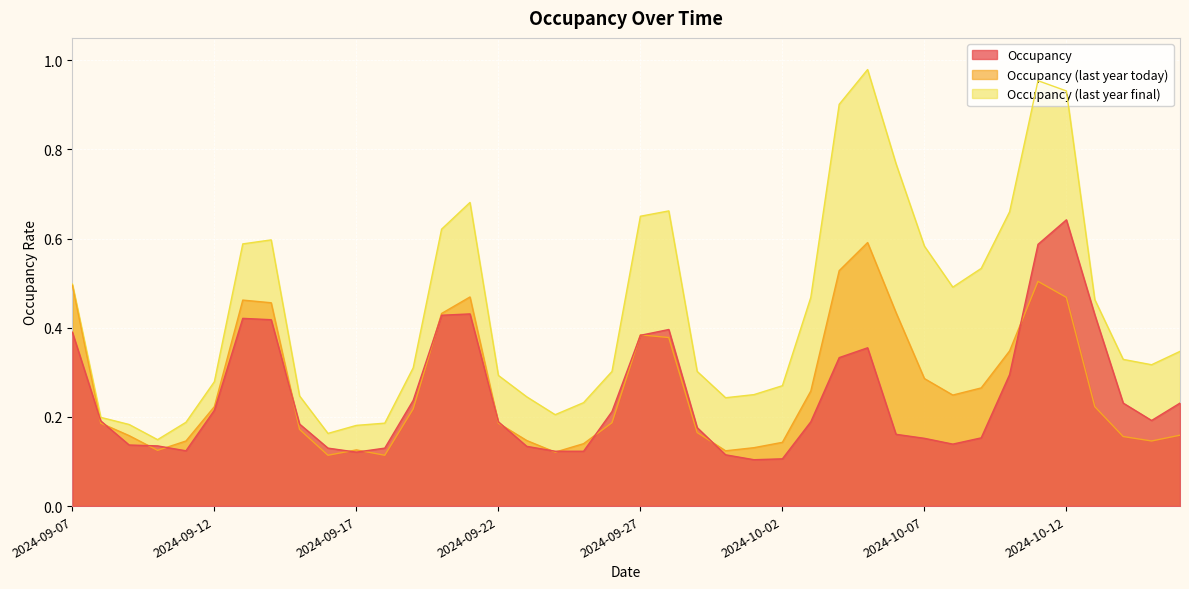

List the series in order of their peak value, lowest first.

Occupancy (last year today), Occupancy, Occupancy (last year final)